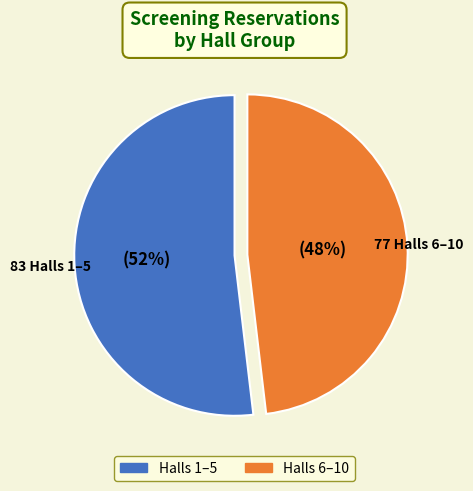

Is there any slice that represents more than half of the pie?

Yes